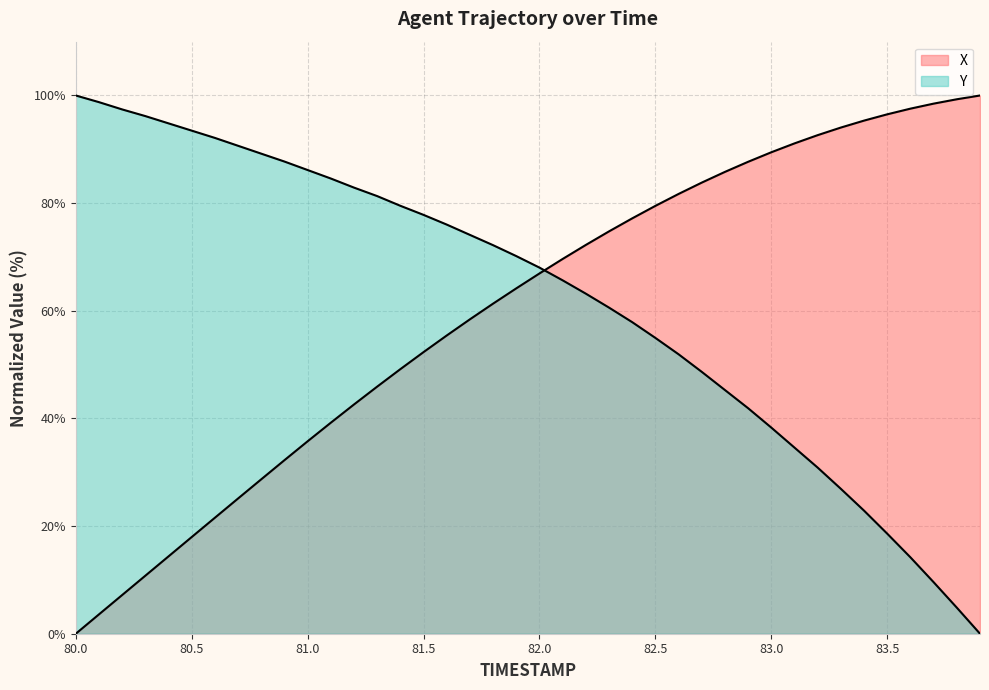

Is it true that X equals 92.6 at 83.2?

True